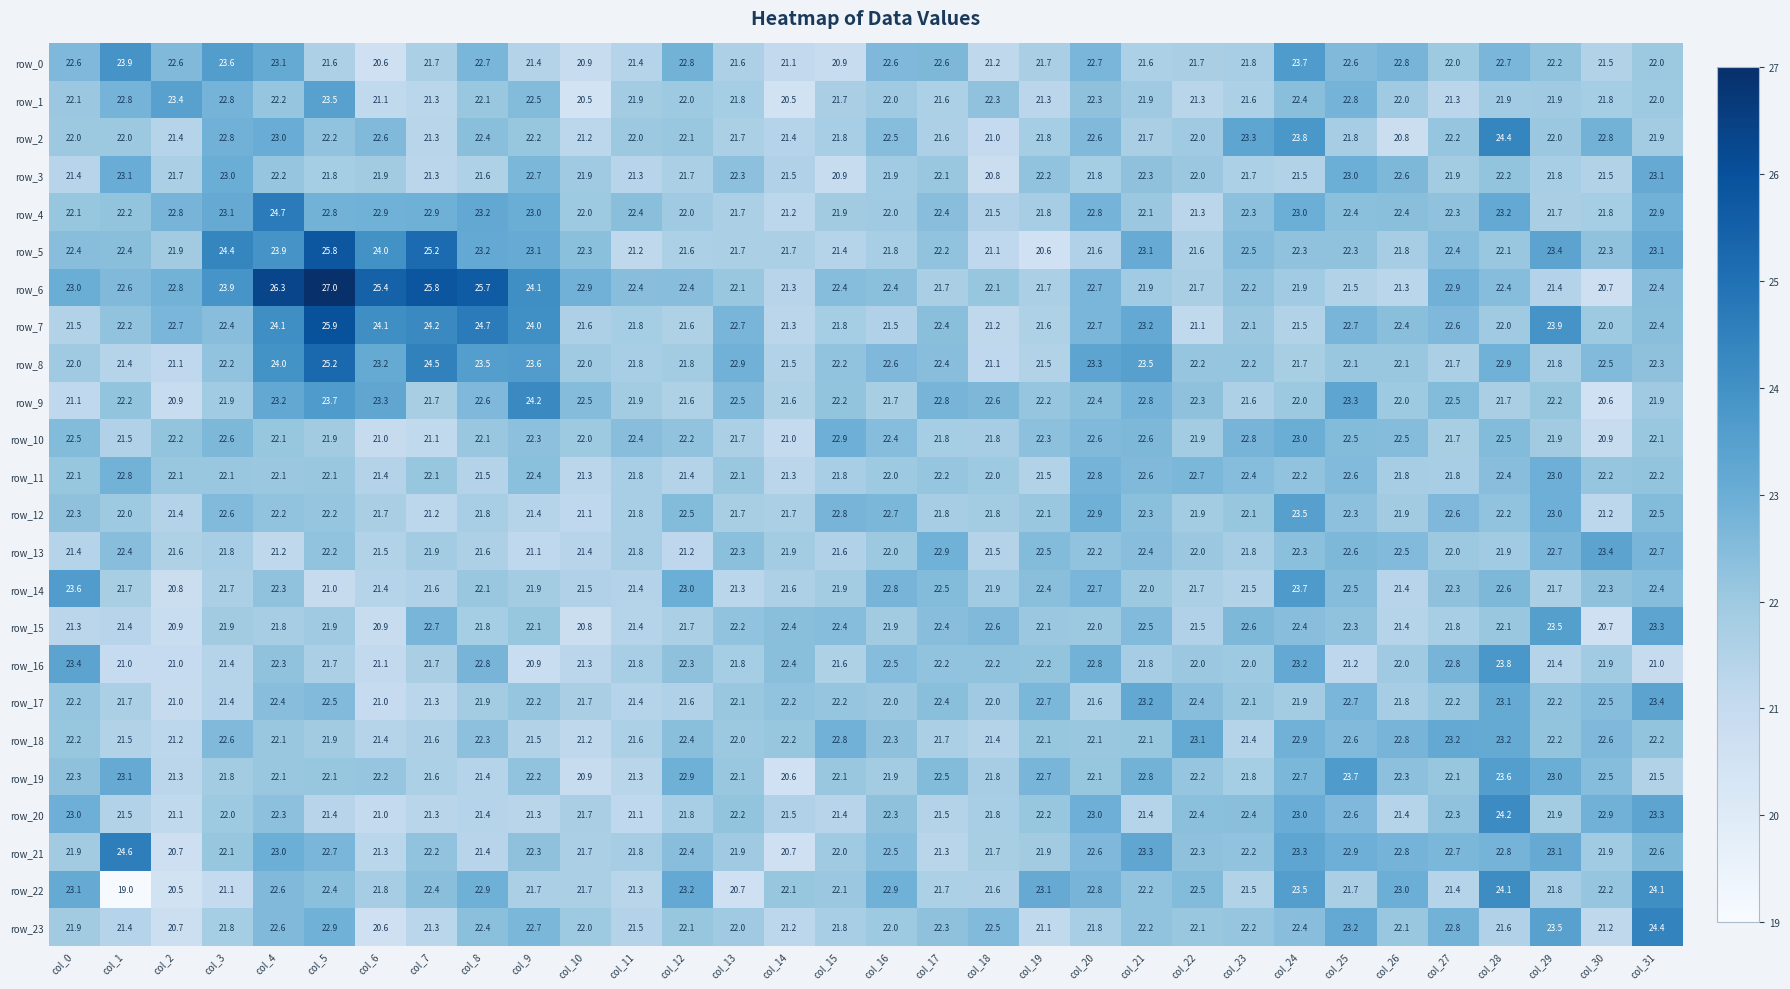

At which category is the sum across all series the highest?

col_5